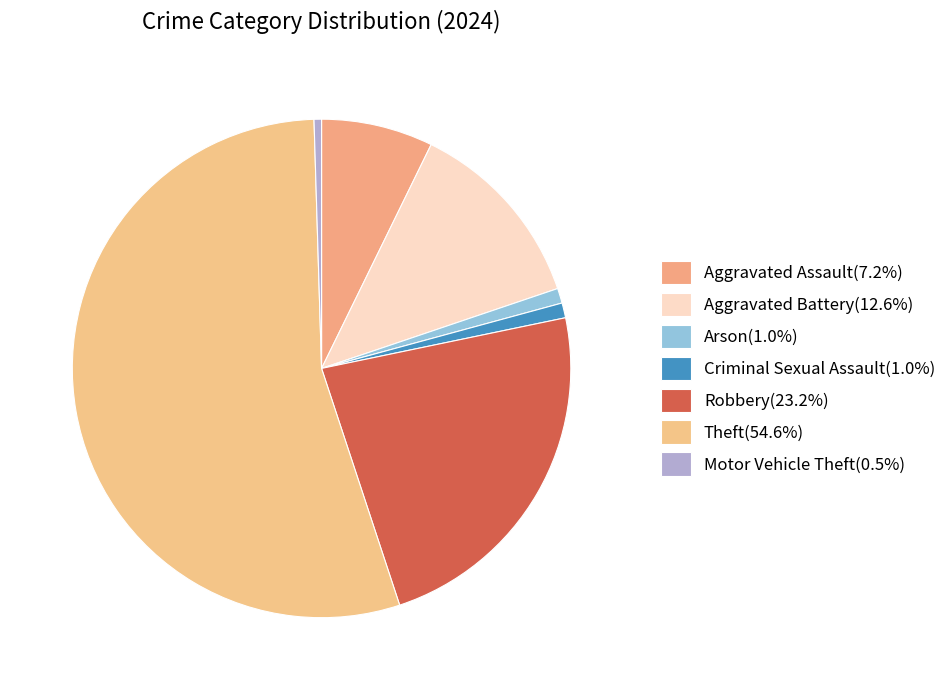

What is the majority slice?

Theft